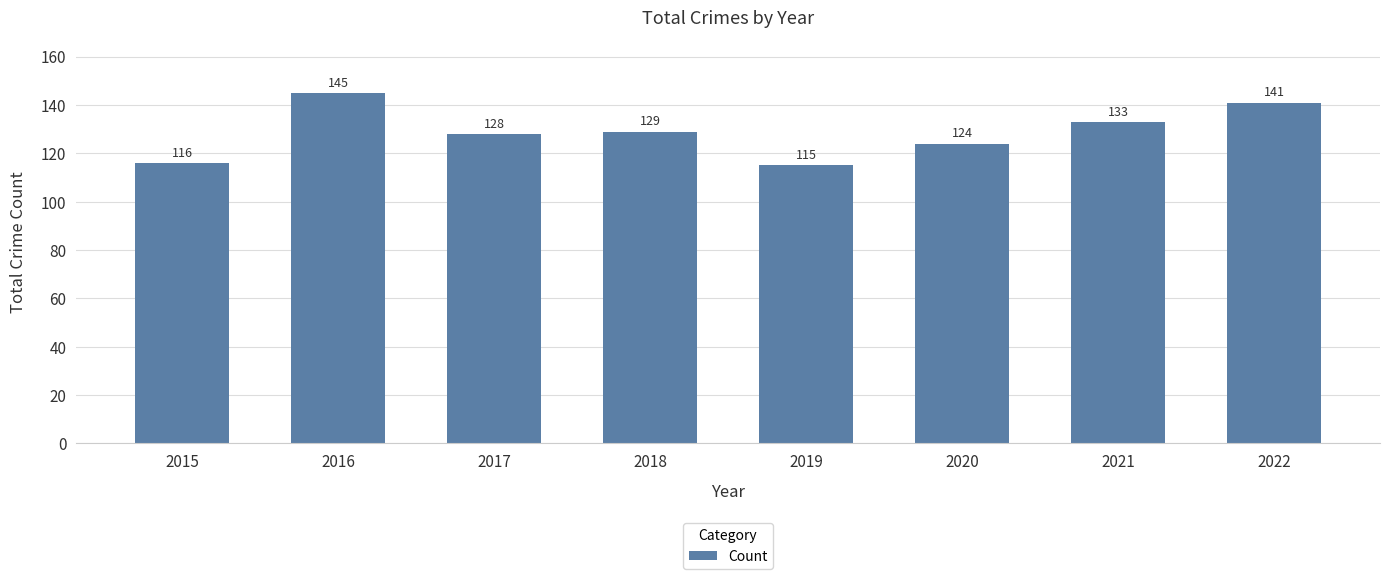

Count the number of data series in this chart.

1